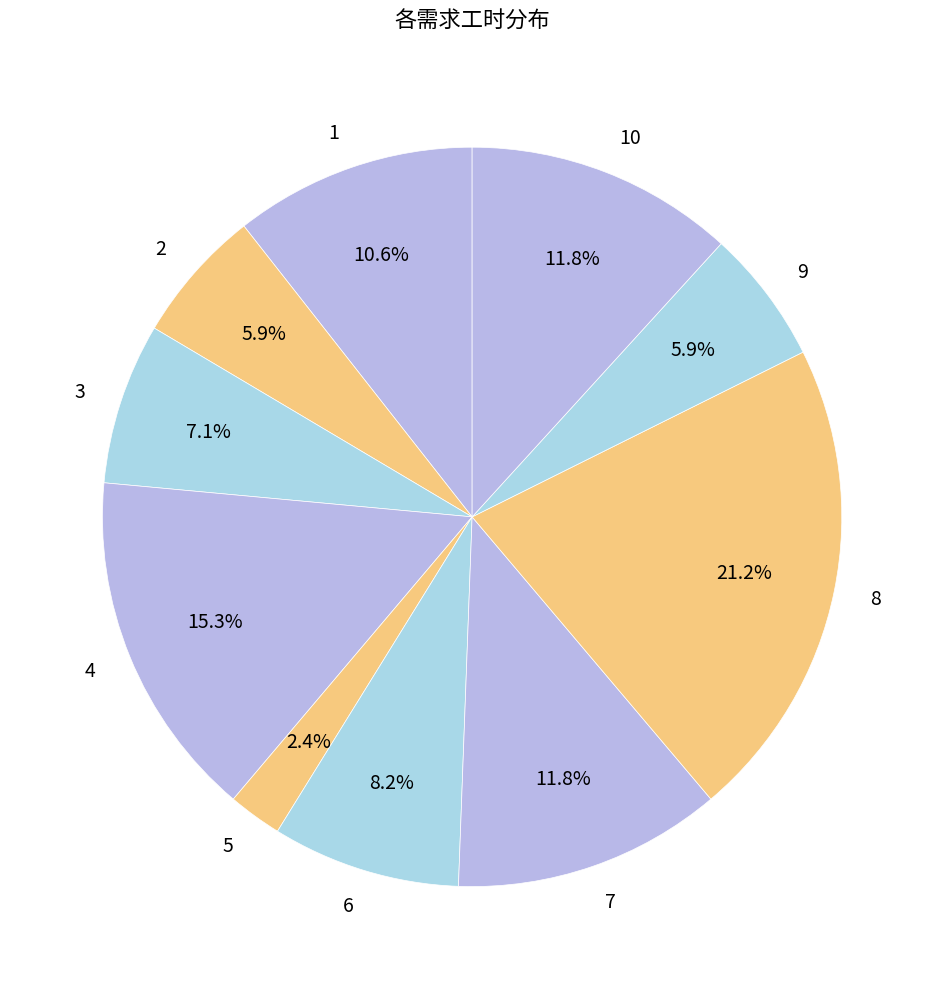

What percentage is the 1 slice, to the nearest percent?

11%